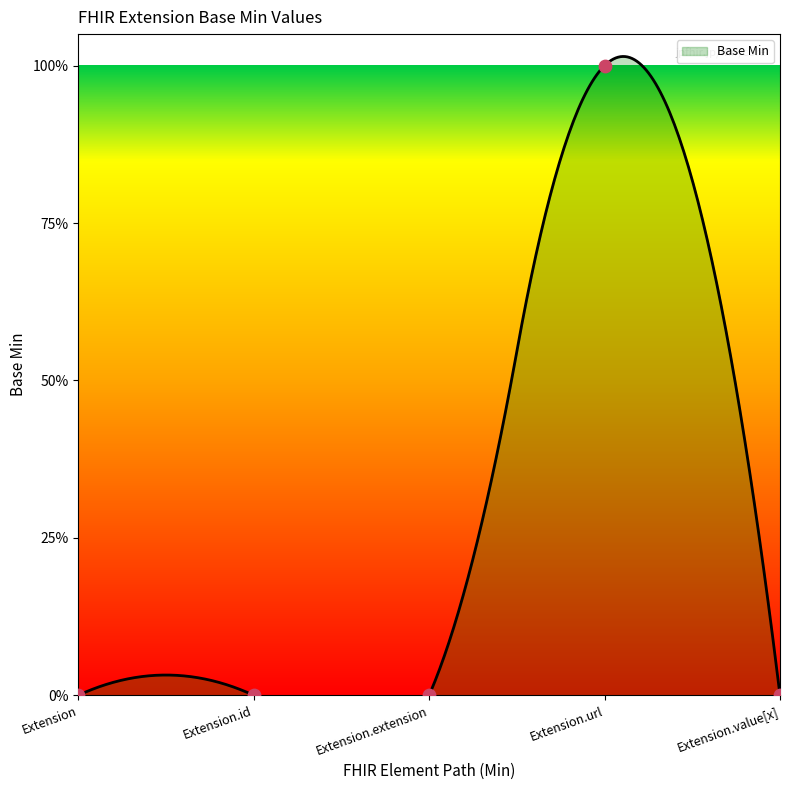

Which has a higher value, Extension.id or Extension.url?

Extension.url